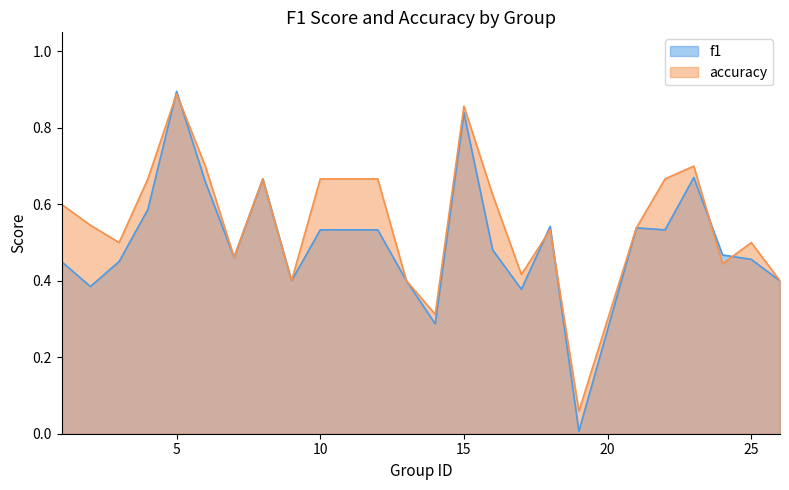

Which label corresponds to the largest value in the chart?

5